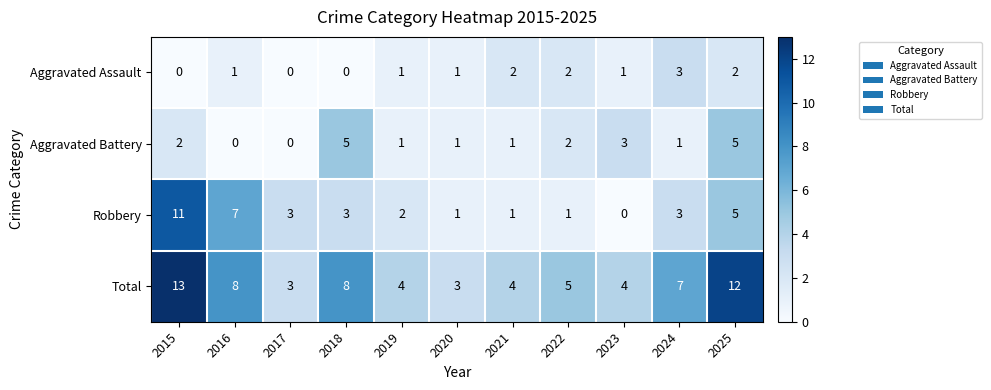

The Aggravated Battery series shows 2 at 2023. True or false?

False